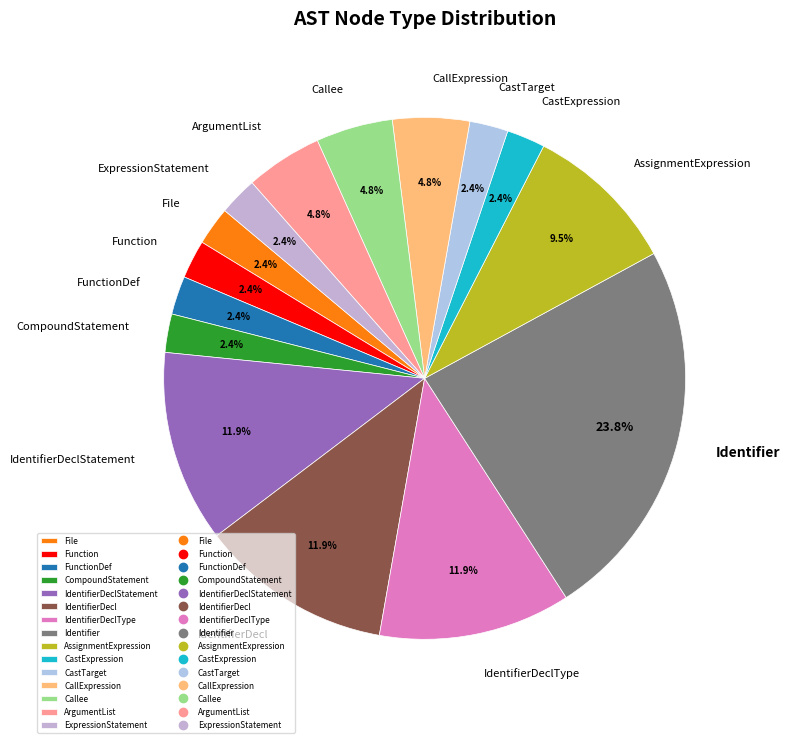

To the nearest percent, what portion does ArgumentList represent?

5%